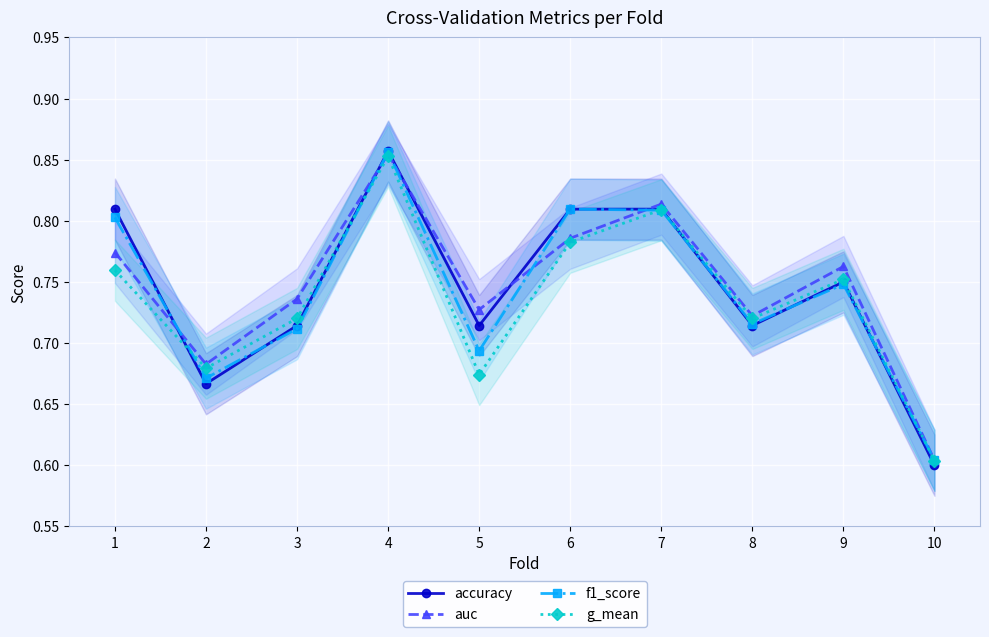

What is the difference between the maximum and minimum values in the accuracy series?

0.3